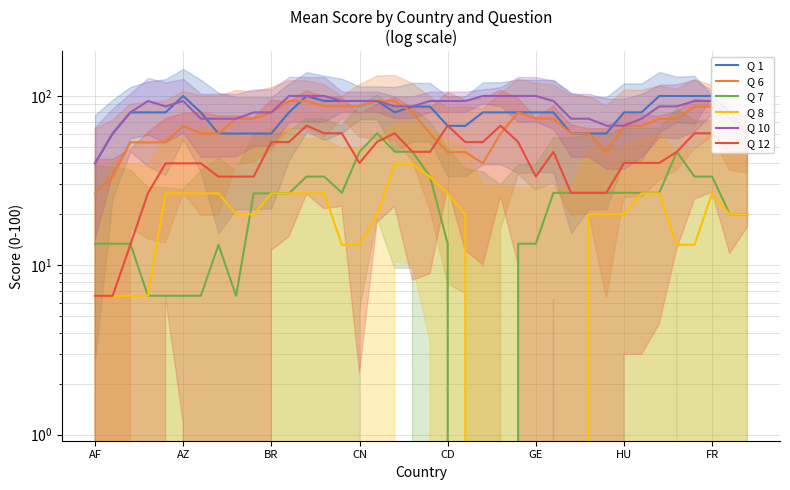

What are all the series names shown in the legend?

Q 1, Q 6, Q 7, Q 8, Q 10, Q 12